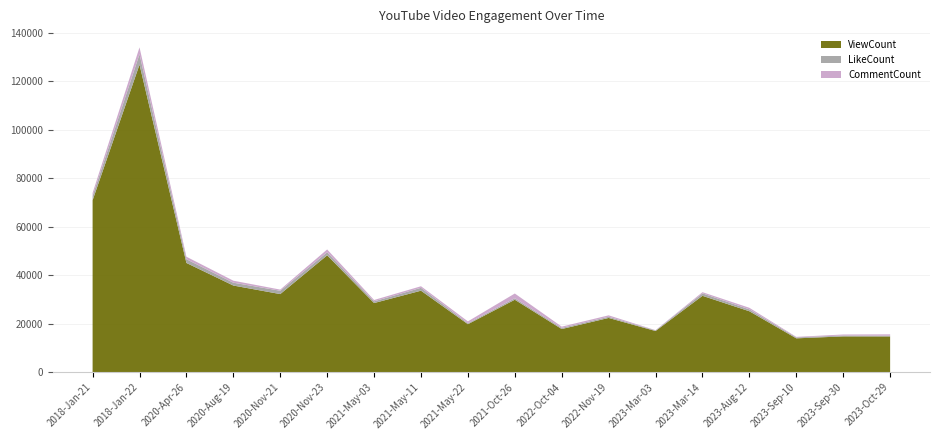

Reading left to right, transcribe all the data shown in this chart.

ViewCount: 2018-Jan-21=70952	2018-Jan-22=126982	2020-Apr-26=45070	2020-Aug-19=35743	2020-Nov-21=32220	2020-Nov-23=48227	2021-May-03=28515	2021-May-11=33618	2021-May-22=19792	2021-Oct-26=29882	2022-Oct-04=17783	2022-Nov-19=22364	2023-Mar-03=16966	2023-Mar-14=31502	2023-Aug-12=25121	2023-Sep-10=13943	2023-Sep-30=14744	2023-Oct-29=14727
LikeCount: 2018-Jan-21=1790	2018-Jan-22=4283	2020-Apr-26=1550	2020-Aug-19=1172	2020-Nov-21=1377	2020-Nov-23=1246	2021-May-03=701	2021-May-11=1194	2021-May-22=406	2021-Oct-26=621	2022-Oct-04=470	2022-Nov-19=498	2023-Mar-03=240	2023-Mar-14=1004	2023-Aug-12=780	2023-Sep-10=384	2023-Sep-30=368	2023-Oct-29=311
CommentCount: 2018-Jan-21=1214	2018-Jan-22=2833	2020-Apr-26=1022	2020-Aug-19=834	2020-Nov-21=472	2020-Nov-23=1172	2021-May-03=562	2021-May-11=641	2021-May-22=747	2021-Oct-26=1955	2022-Oct-04=520	2022-Nov-19=581	2023-Mar-03=113	2023-Mar-14=497	2023-Aug-12=653	2023-Sep-10=223	2023-Sep-30=420	2023-Oct-29=560